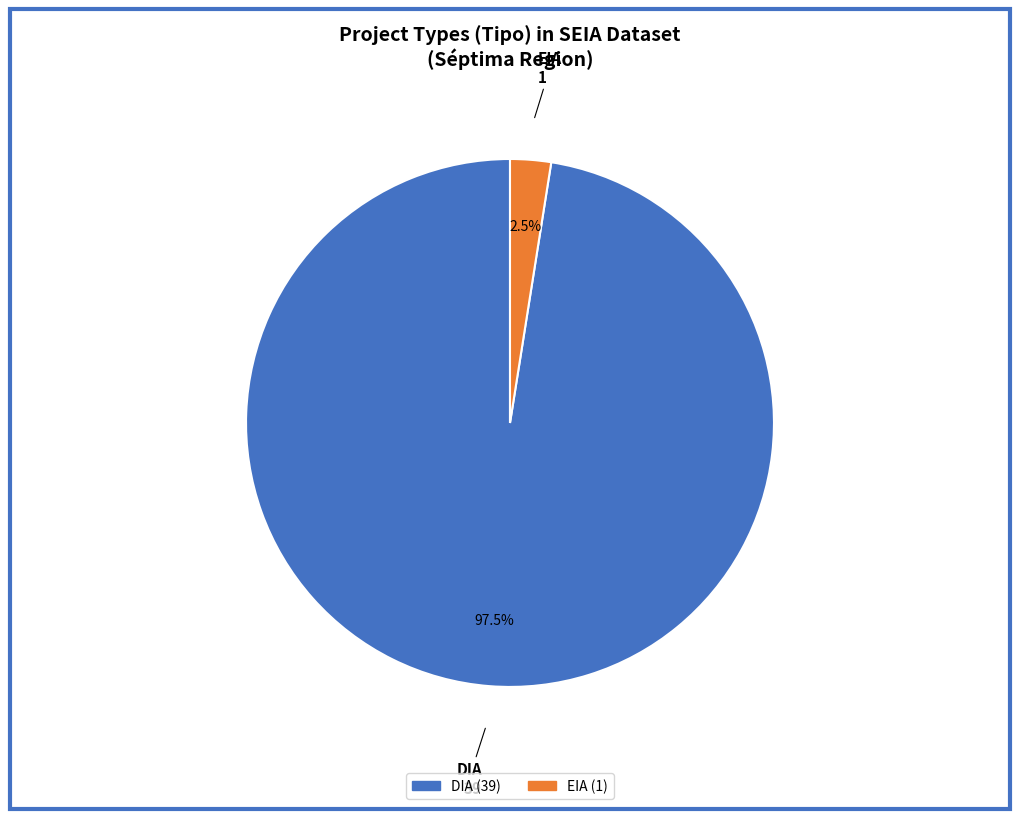

Rank the categories by value from lowest to highest.

EIA, DIA